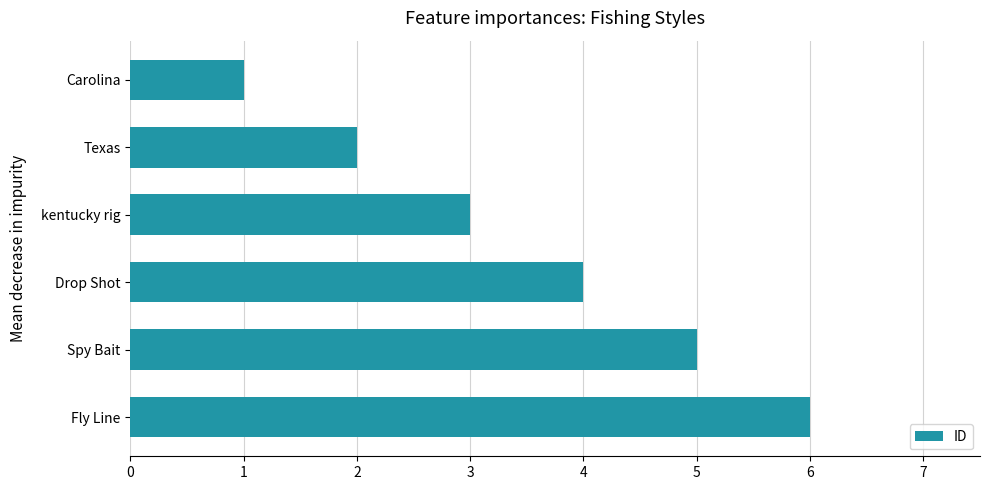

The value at Texas is 3. True or false?

False